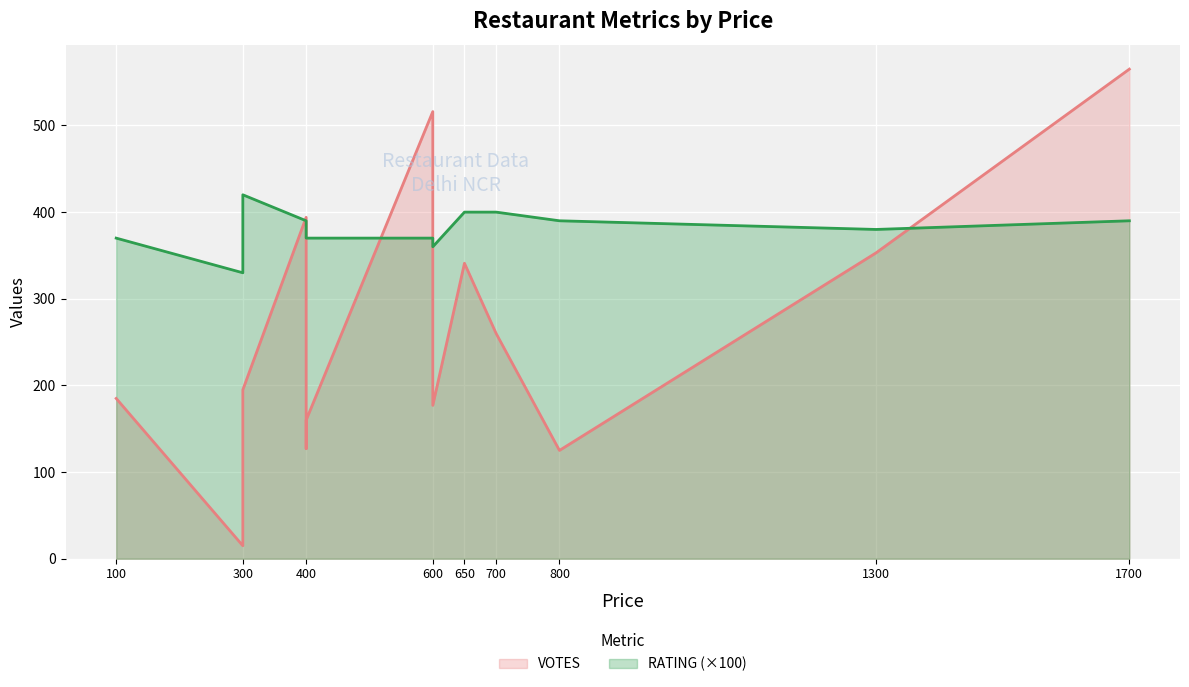

Which series has the largest total across all categories?

RATING (×100)